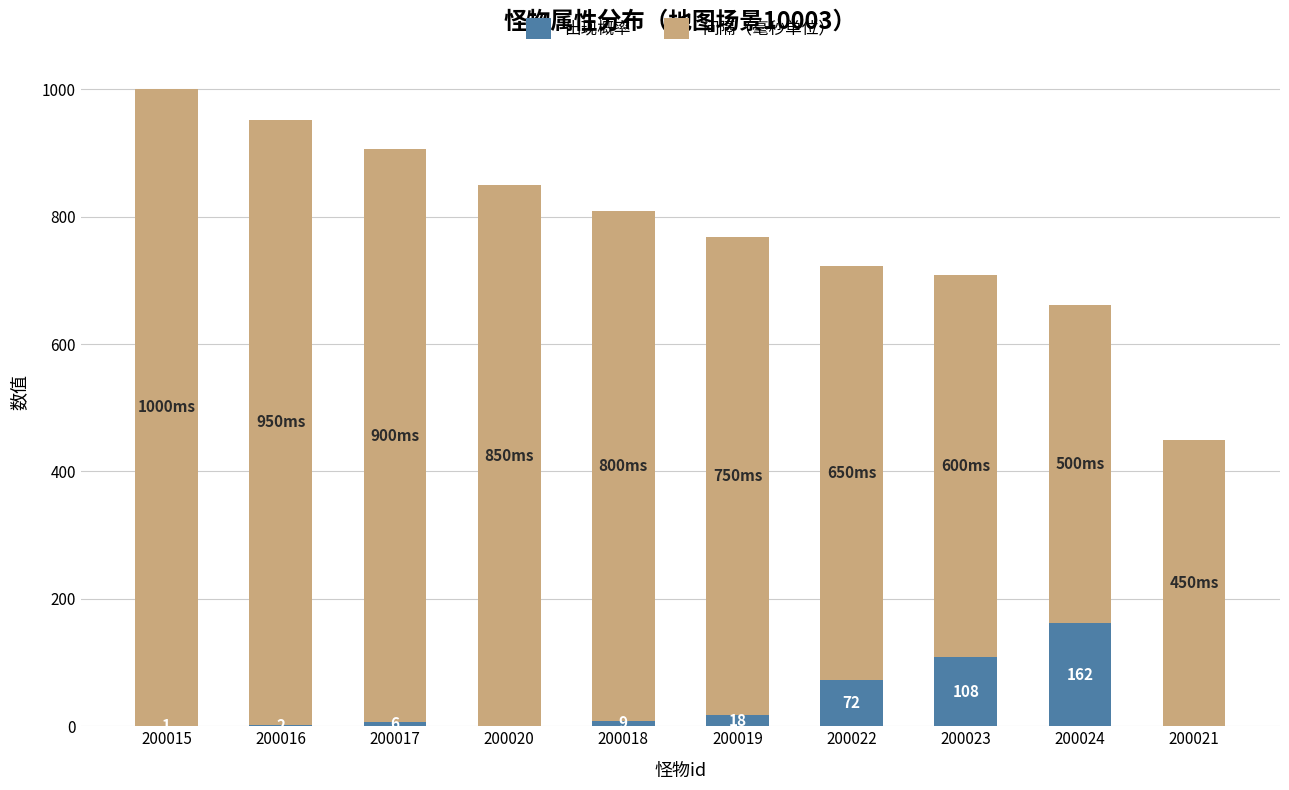

What is the maximum value for 出现概率?

162